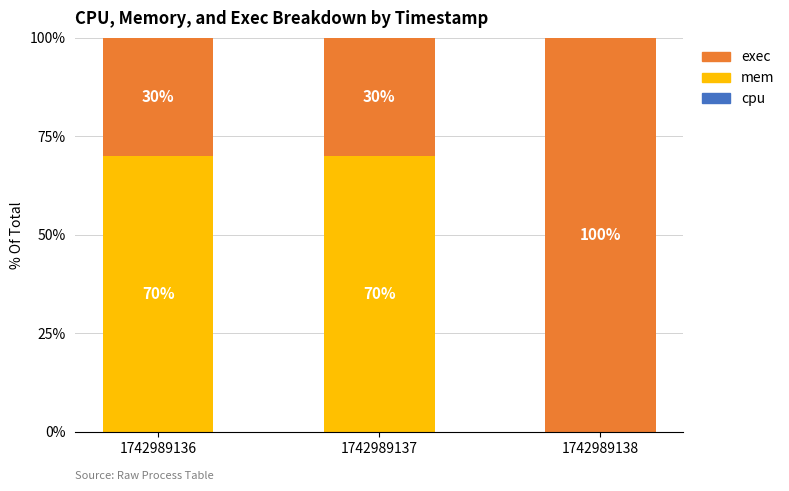

The value of mem at 1742989136 is 40.6. True or false?

False